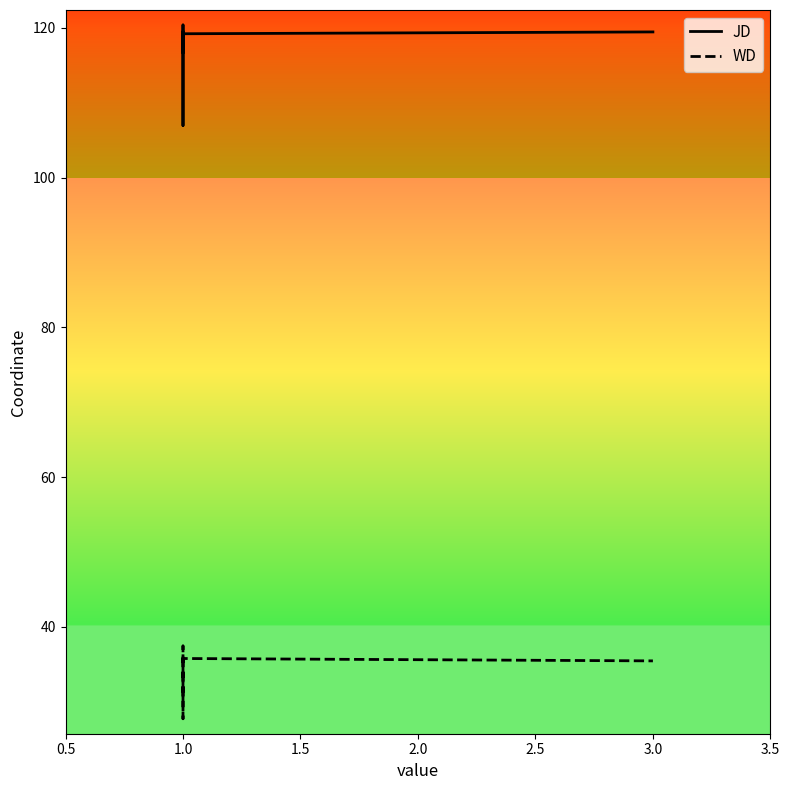

What are all the series names shown in the legend?

JD, WD